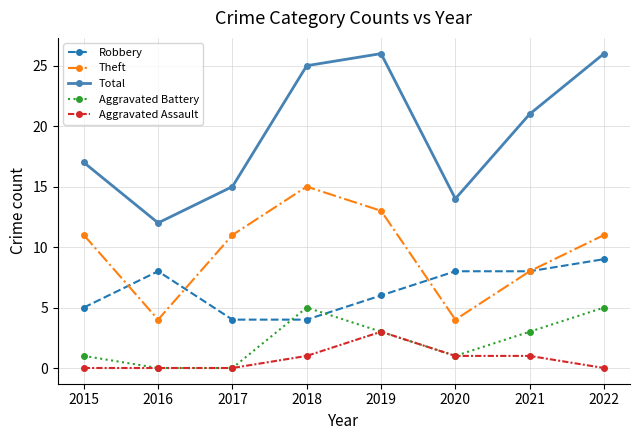

What is the difference between the second highest and minimum values in the Aggravated Battery series?

5